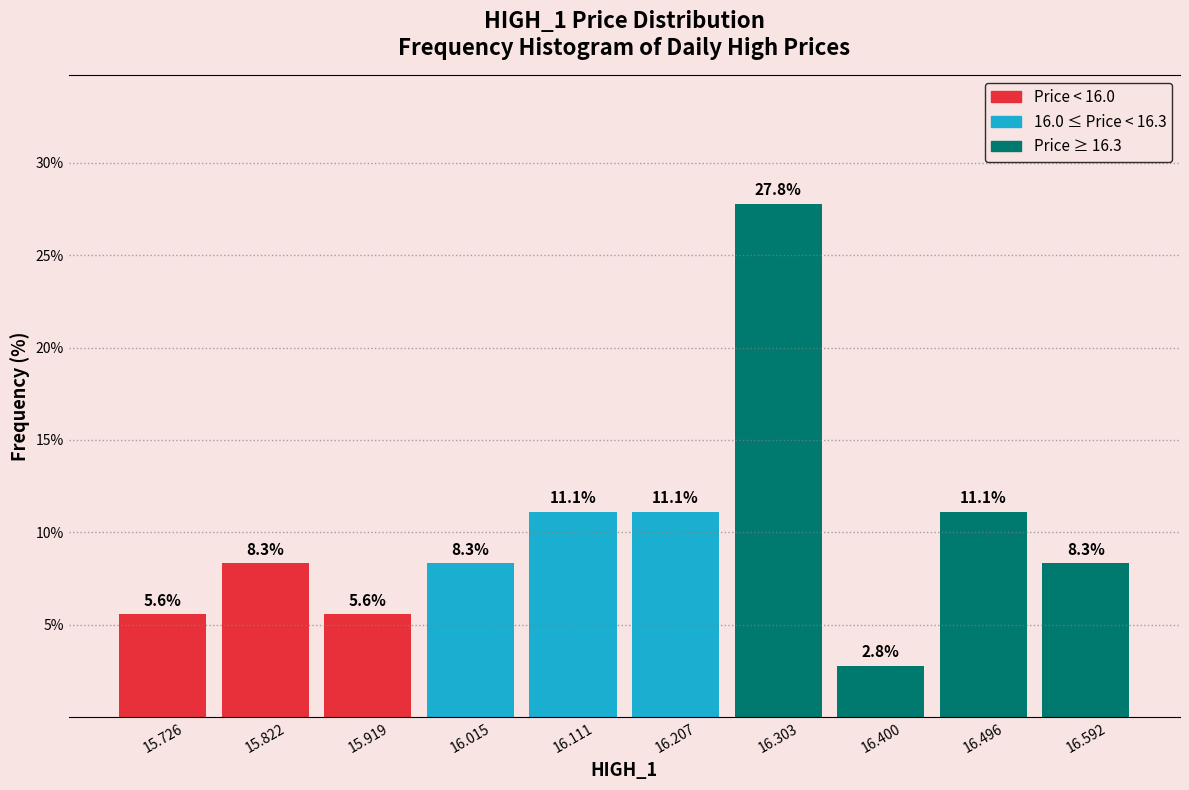

How tall is the bar that spans 15.97 to 16.06 on the x-axis? The bar edges are not printed on the chart, so give them approximately, as read against the axis.

8.3